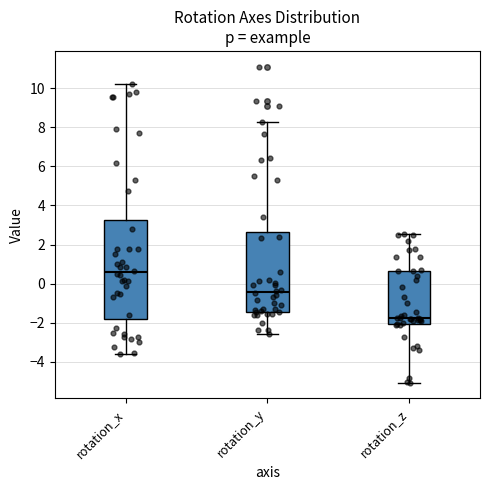

Where is the upper edge of the box for rotation_z on the y-axis? The values are not printed on the chart, so give them approximately, as read against the axis.

0.6